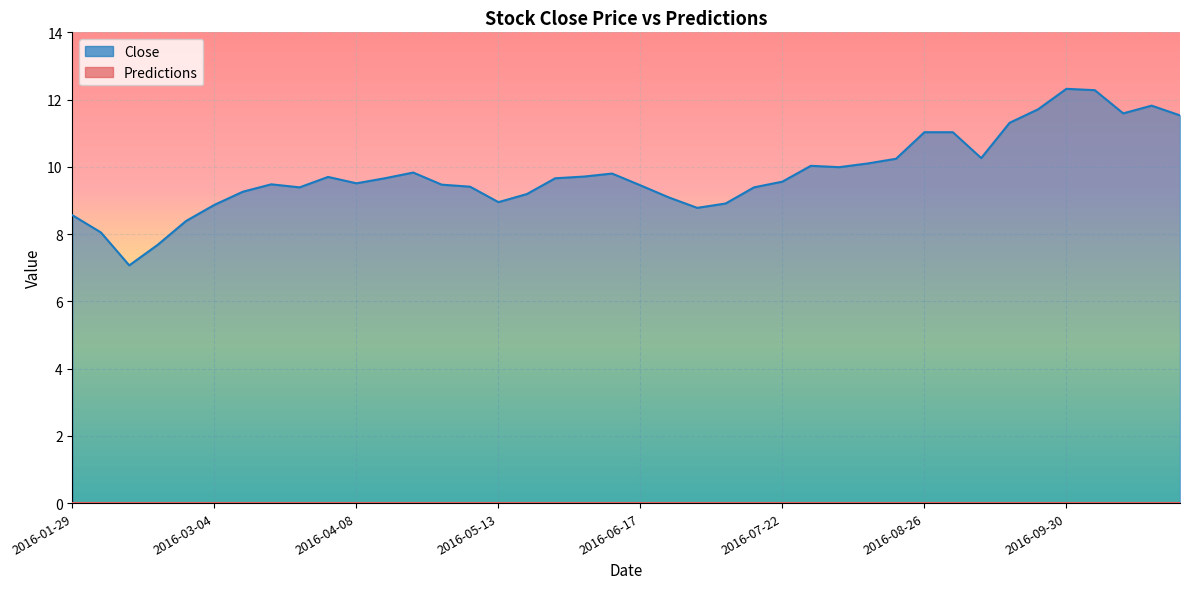

How many interior local peaks (higher than both neighbors) does the data have?

7